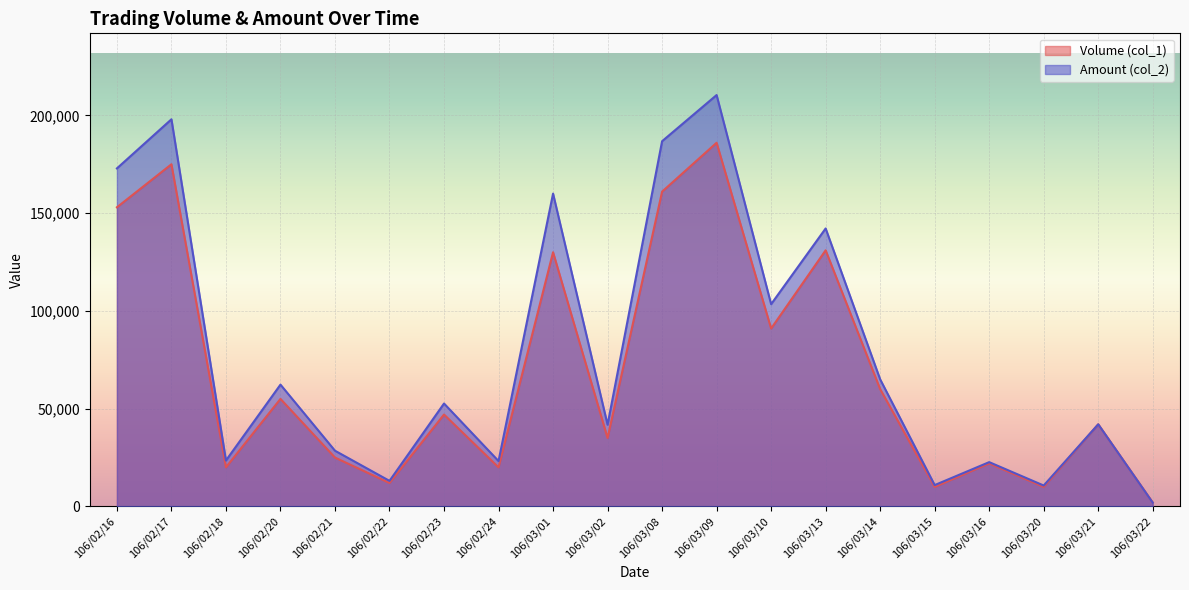

Which series has the largest total across all categories?

Amount (col_2)